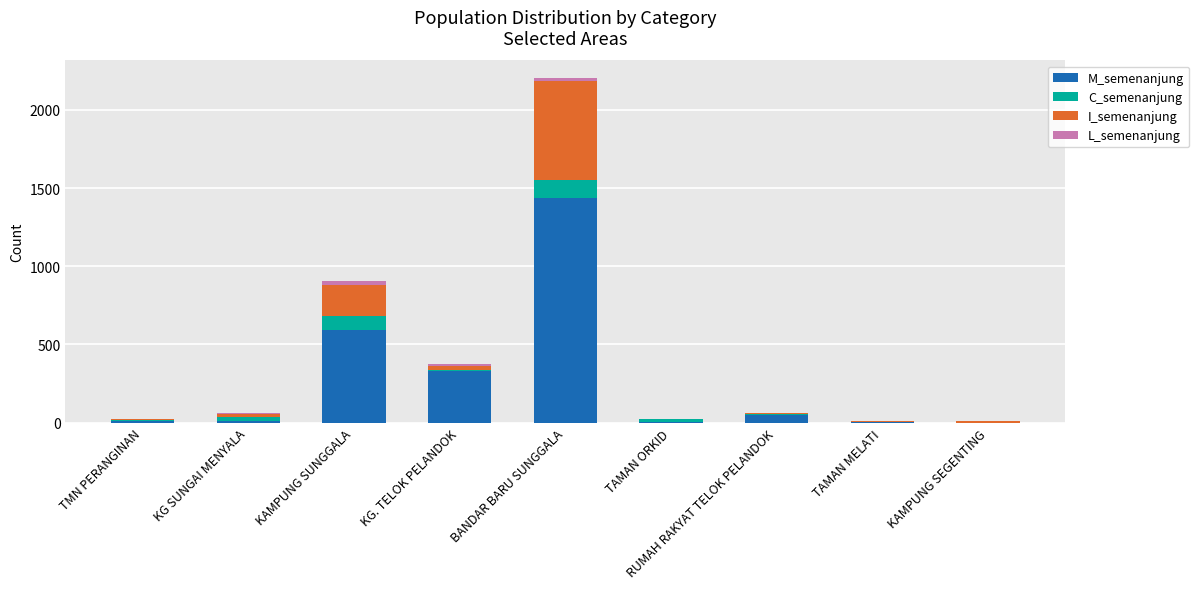

At which label does M_semenanjung reach its peak?

BANDAR BARU SUNGGALA